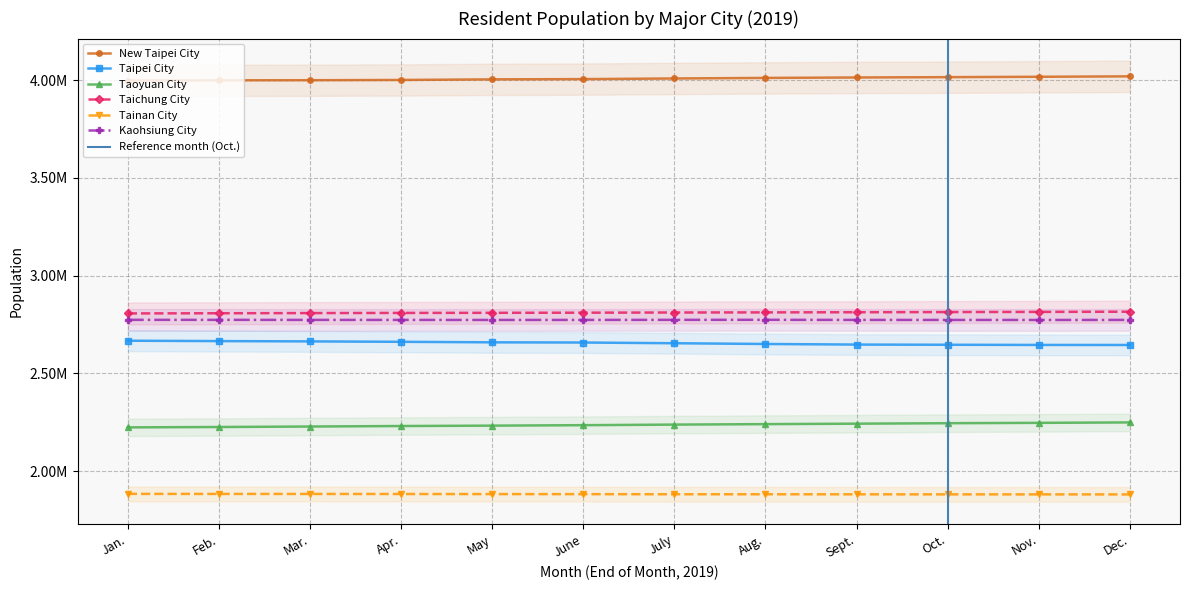

True or false: Taichung City and Tainan City intersect in this chart.

False